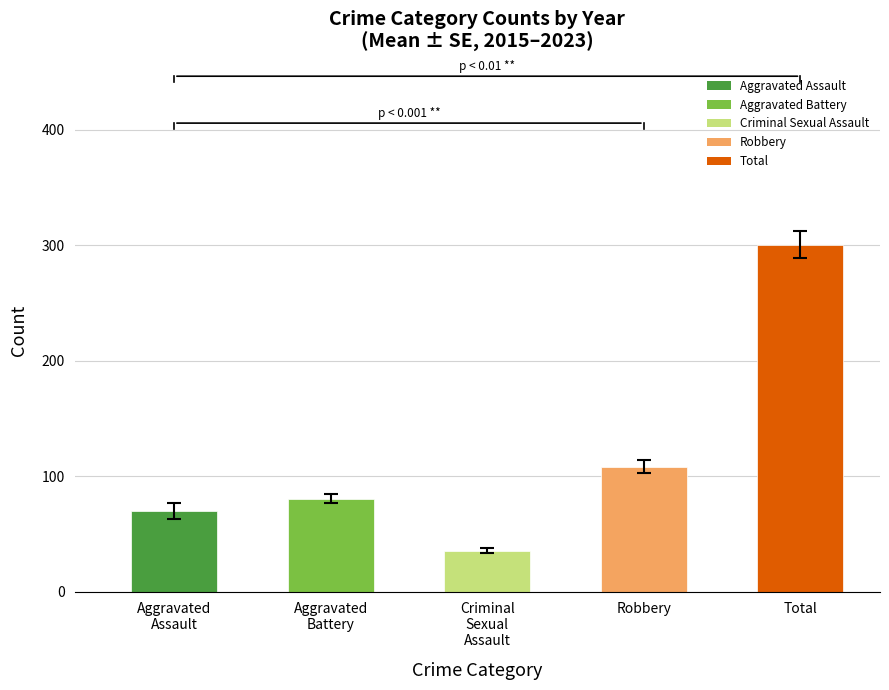

At which label is the value closest to 168?

Robbery